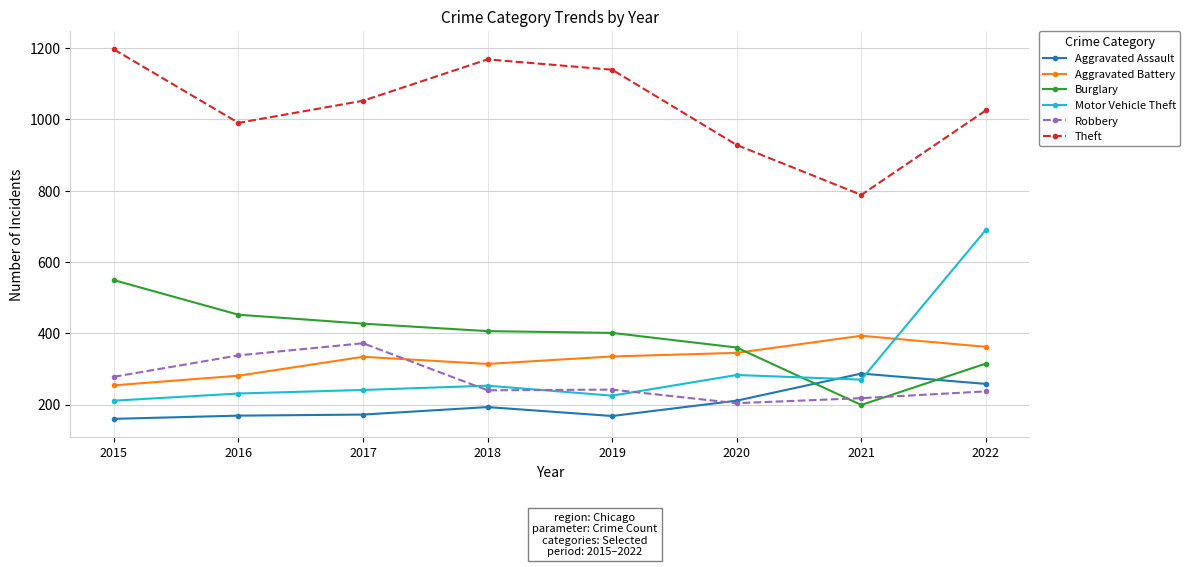

What is the value of the Aggravated Battery point at the 5th from the left?

335